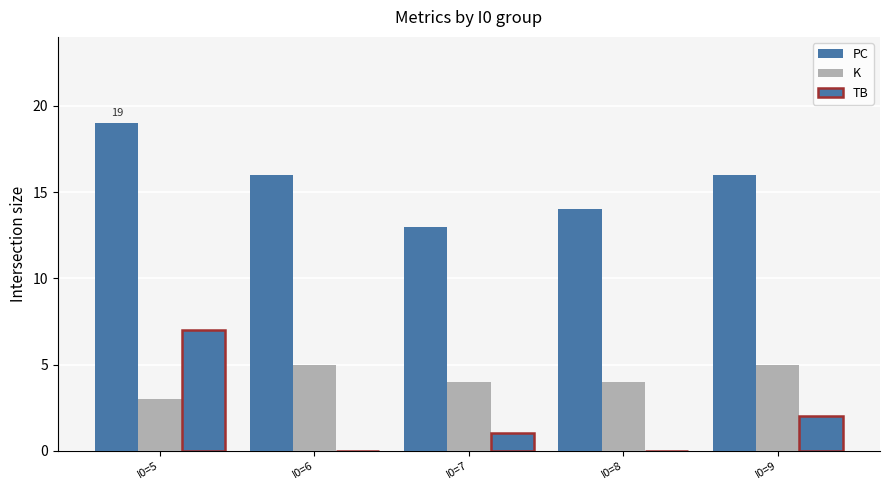

Is the value of PC at I0=9 greater than the value of TB at I0=9?

Yes